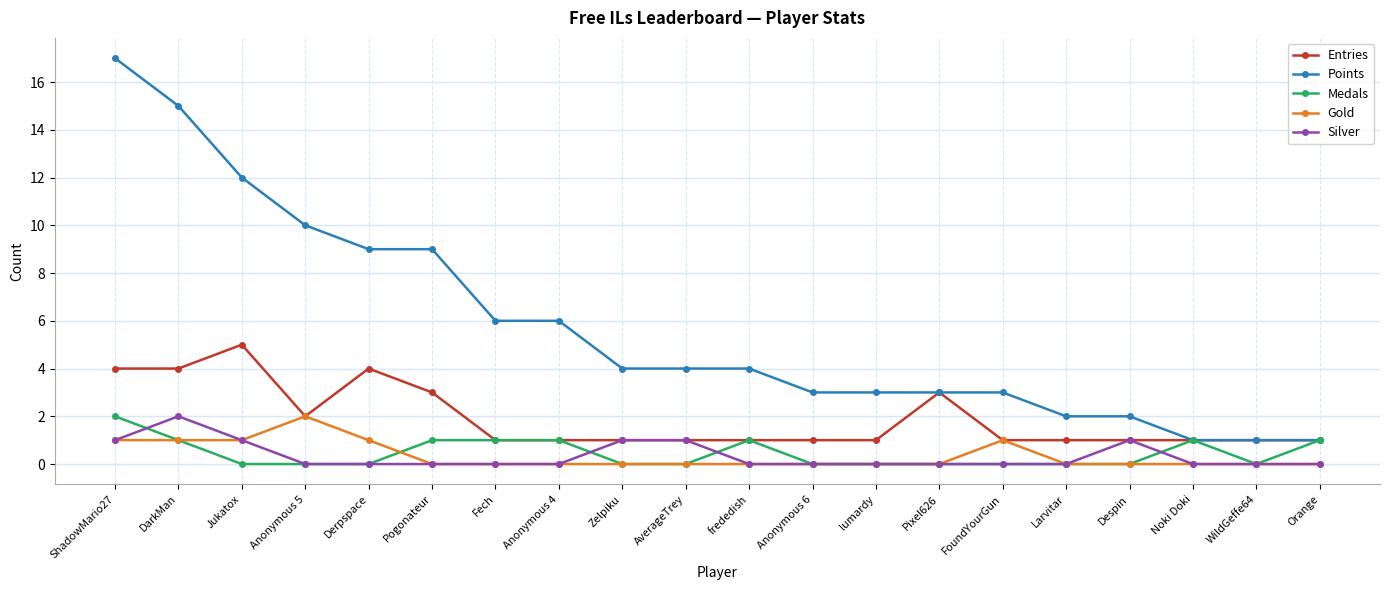

True or false: Silver and Points cross at least once.

False